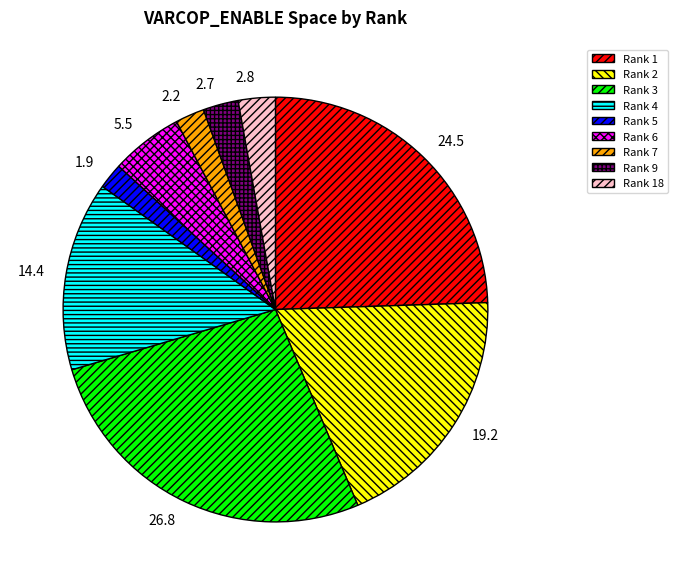

Approximately how many times larger is the value at 2.8 compared to 2.2?

1.3